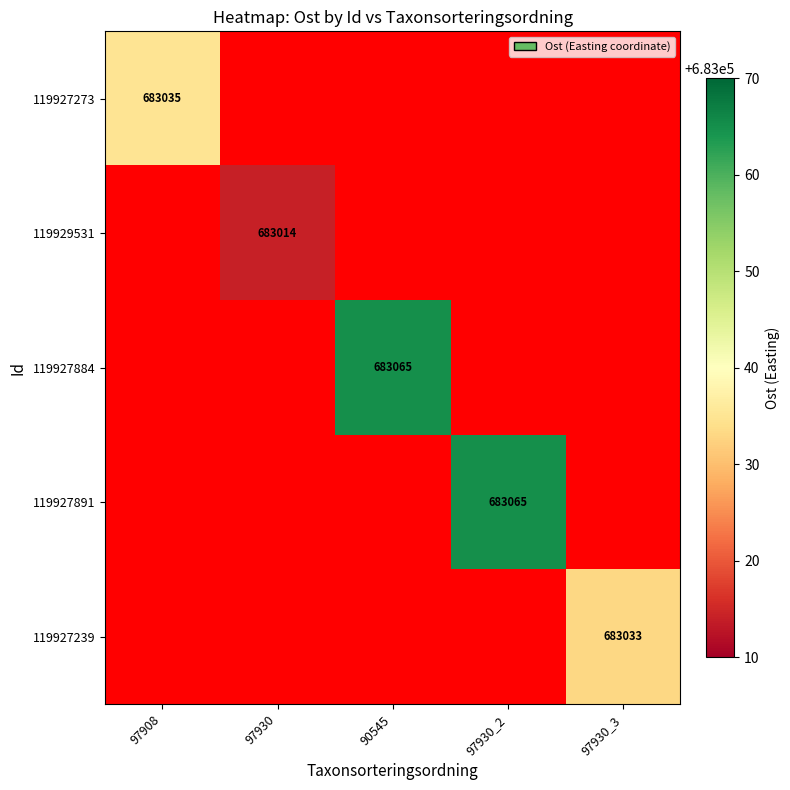

Count the number of data series in this chart.

5